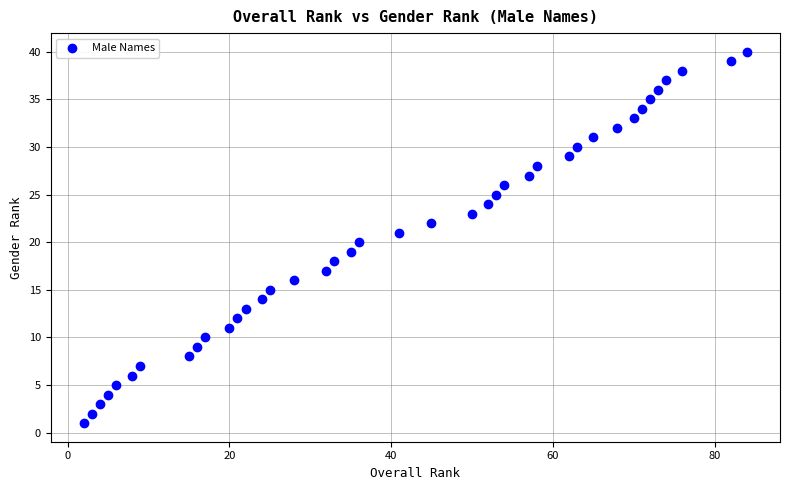

What is the range of Y values (max minus min)?

39